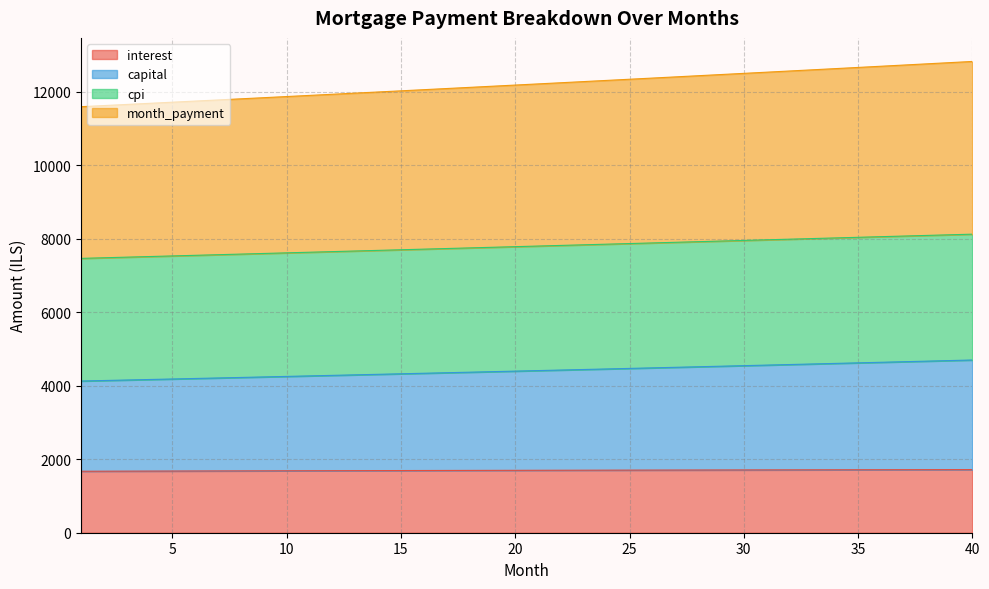

What is the value of the interest point at the 16th from the left?

1692.5